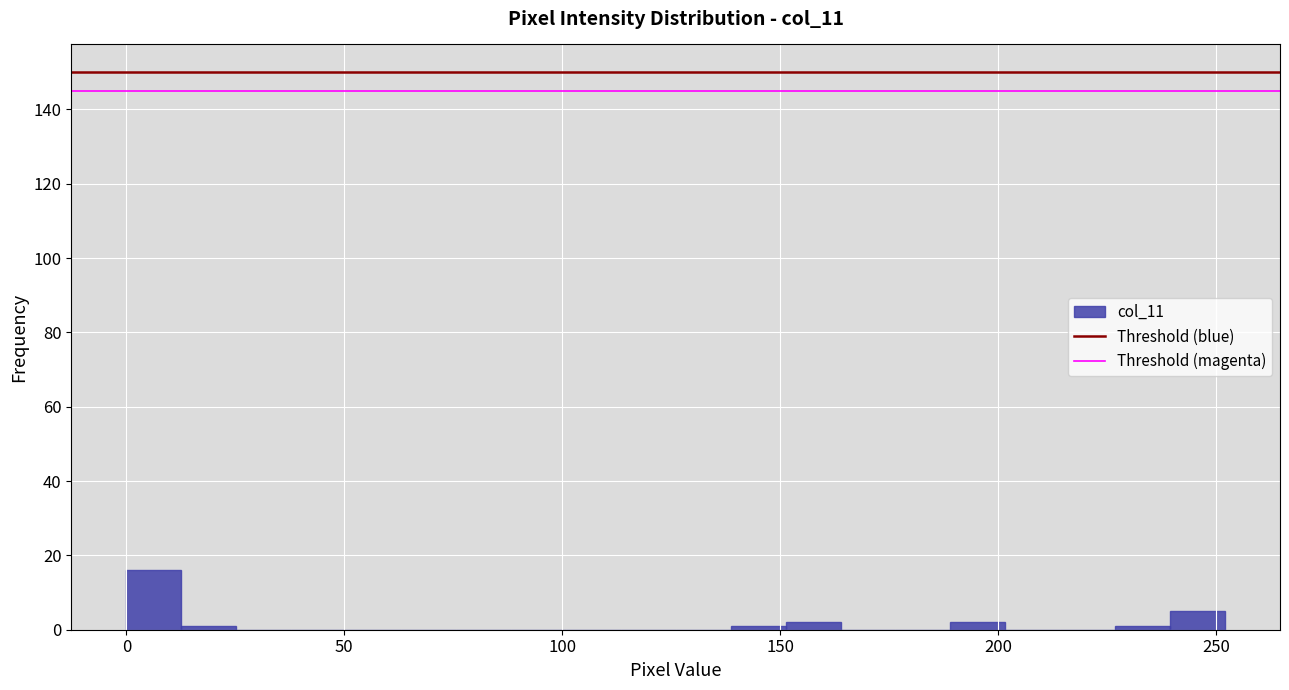

Read against the x-axis, roughly where is the centre of the tallest bar?

5